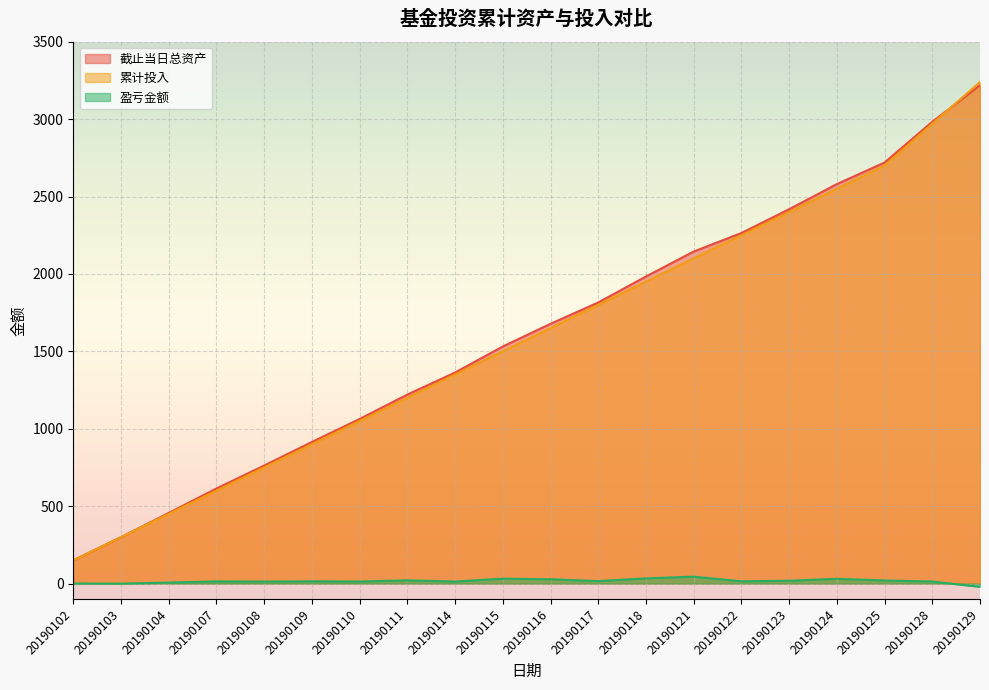

What is the smallest value displayed?

-21.4